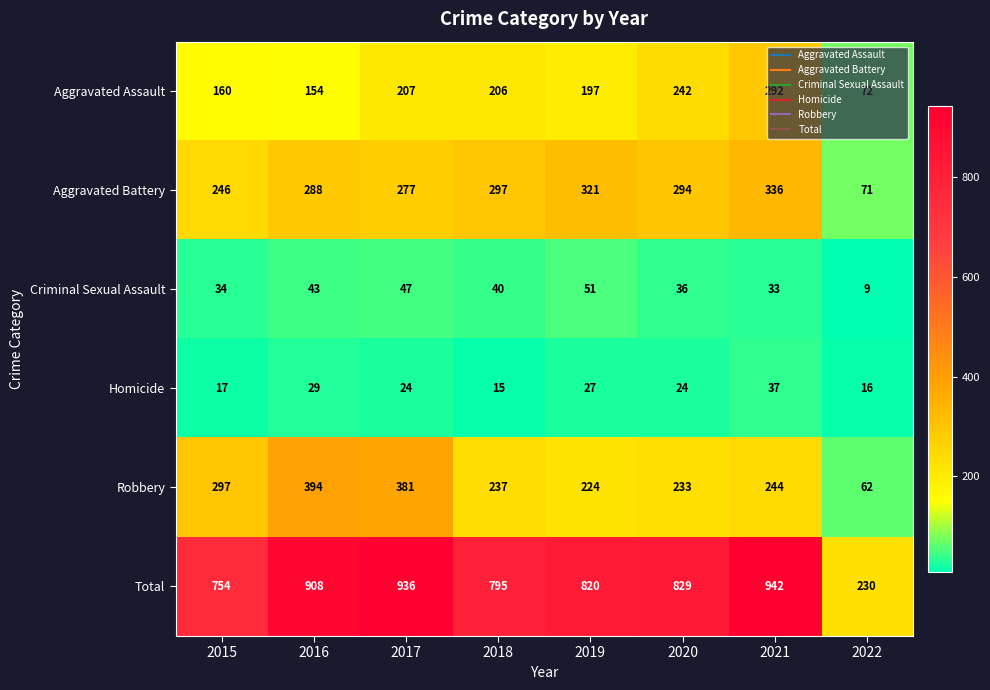

What is the difference between the Homicide values at 2018 and 2016?

14